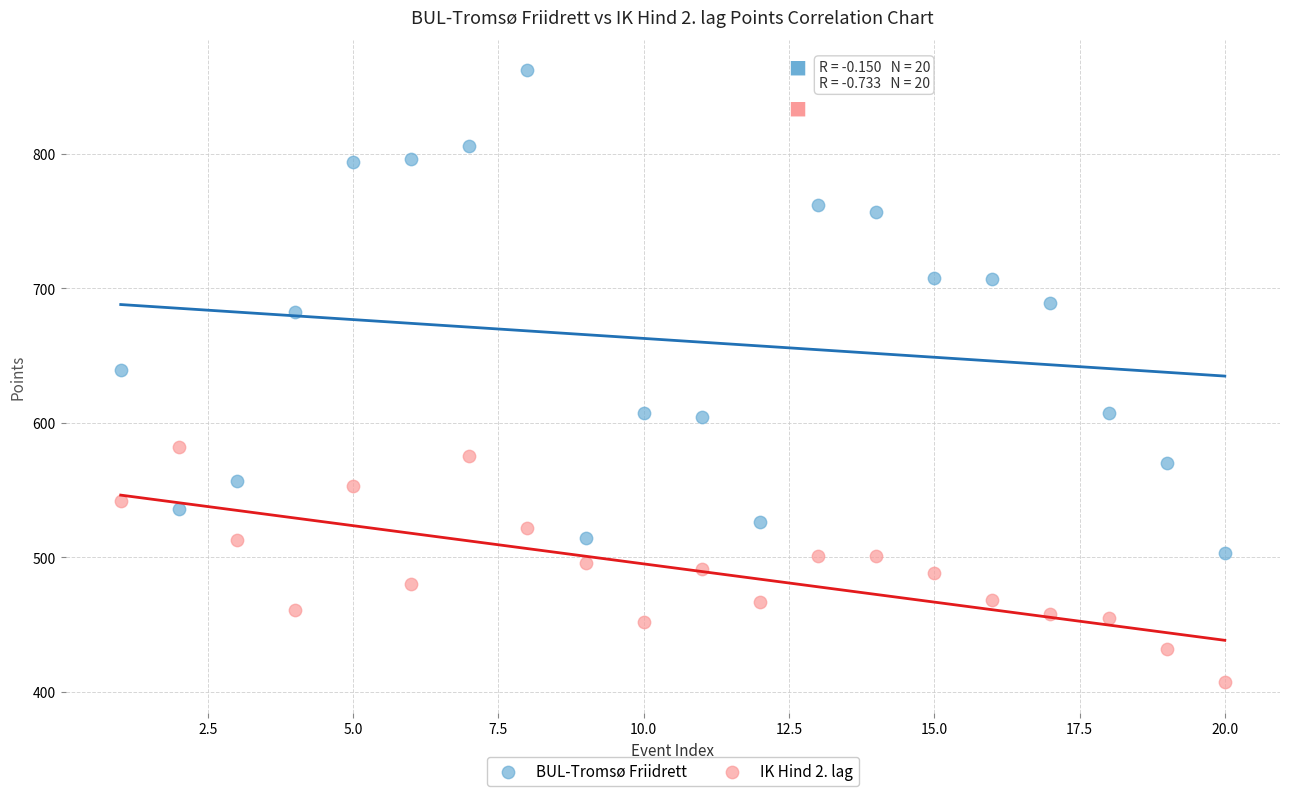

Which series reaches the maximum Y coordinate?

BUL-Tromsø Friidrett